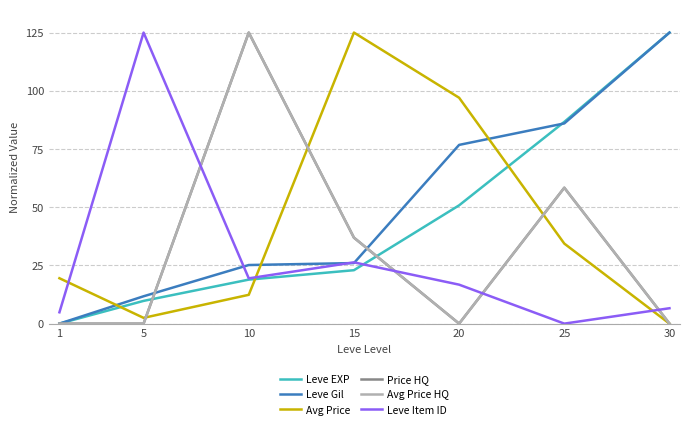

Reading left to right, list all the values displayed in this chart.

Leve EXP: 1=0.0	5=9.8	10=18.9	15=22.9	20=50.8	25=86.6	30=125.0
Leve Gil: 1=0.0	5=11.7	10=25.2	15=26.0	20=76.8	25=86.0	30=125.0
Avg Price: 1=19.5	5=2.5	10=12.4	15=125.0	20=97.0	25=34.4	30=0.0
Price HQ: 1=0.0	5=0.0	10=125.0	15=36.9	20=0.0	25=58.4	30=0.0
Avg Price HQ: 1=0.0	5=0.0	10=125.0	15=36.9	20=0.0	25=58.4	30=0.0
Leve Item ID: 1=4.9	5=125.0	10=19.4	15=26.3	20=16.7	25=0.0	30=6.6